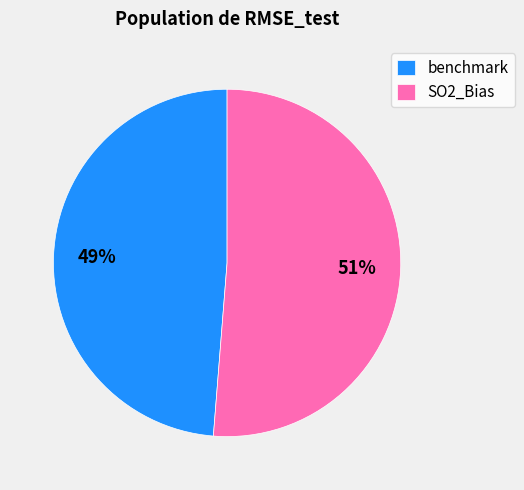

Is there any slice that represents more than half of the pie?

Yes